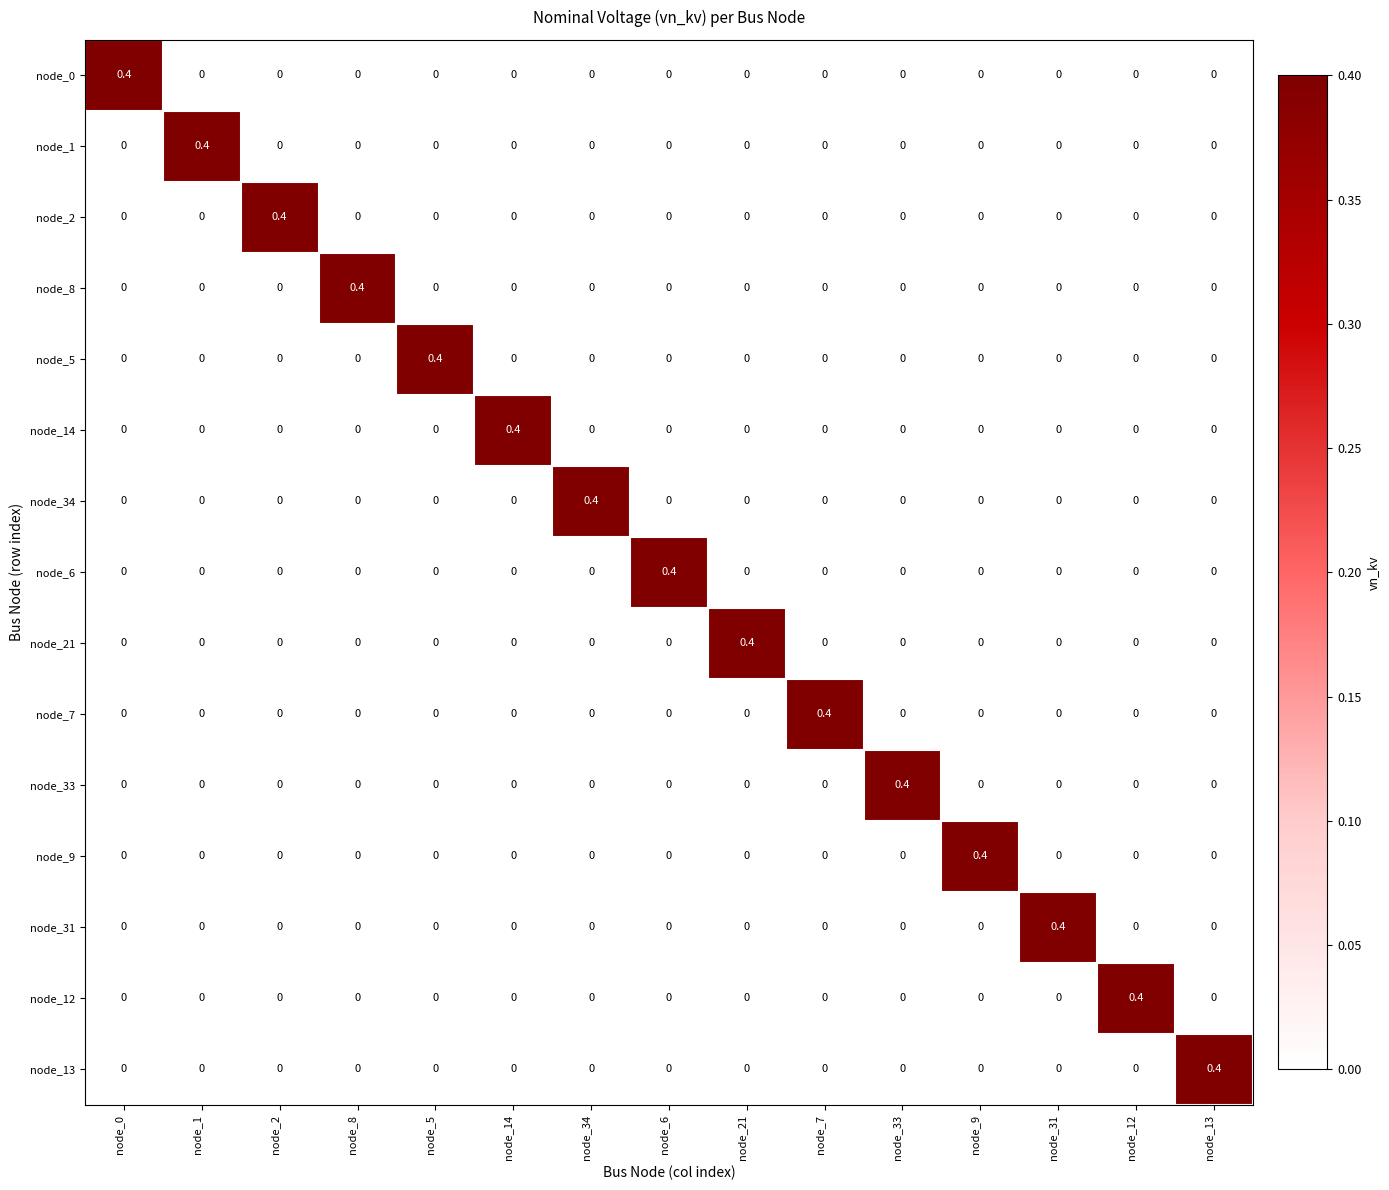

How many series are shown in this chart?

15